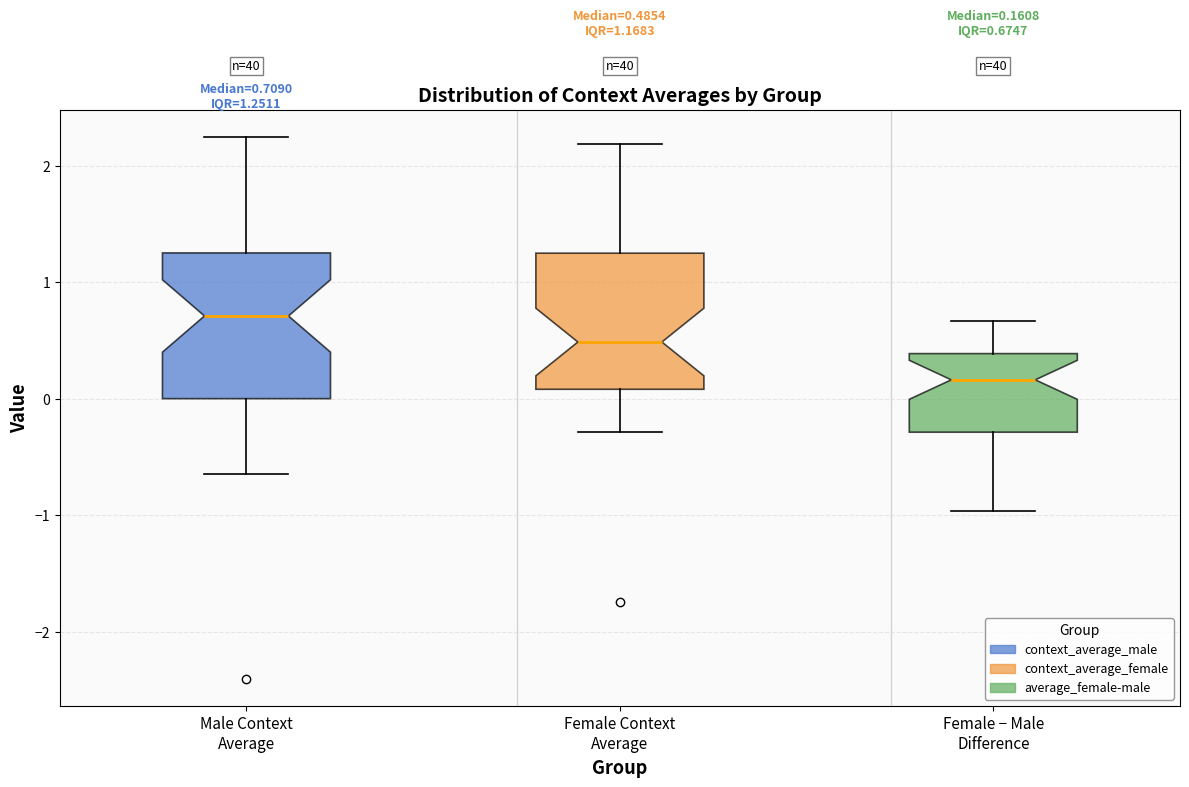

Which box's median line is the highest?

Male Context Average